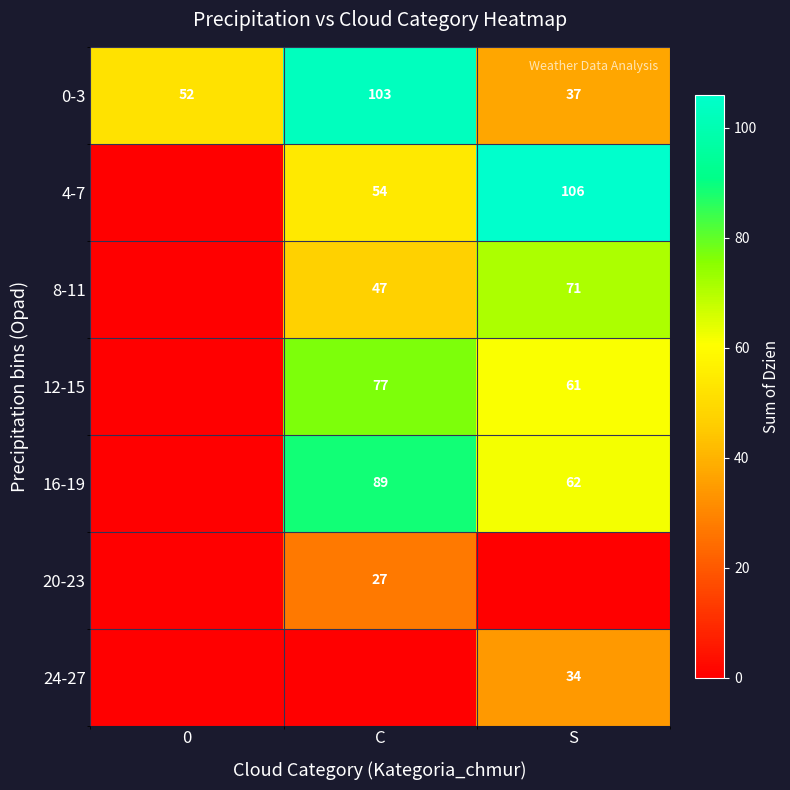

True or false: 12-15 has a value of 77 at C.

True